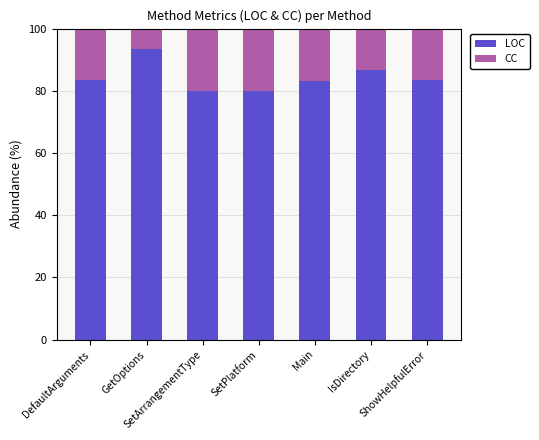

Does the chart contain any negative values?

No